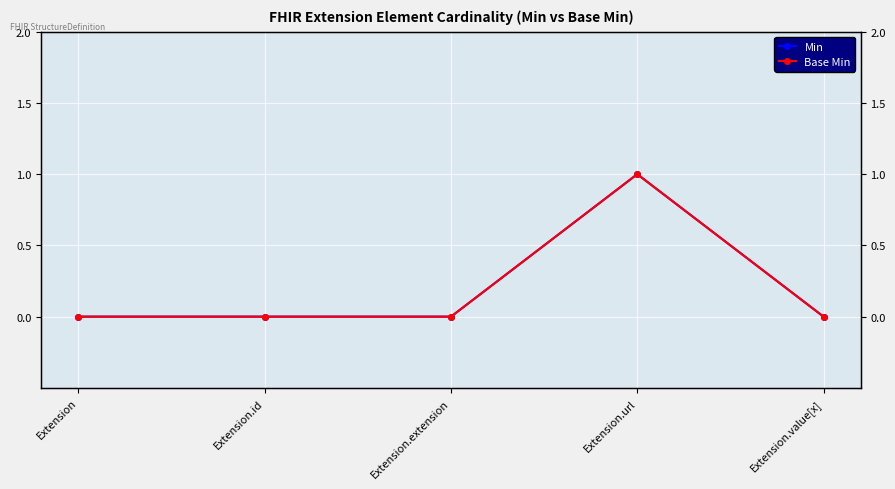

Rank the series at Extension.id from highest to lowest value.

Min, Base Min